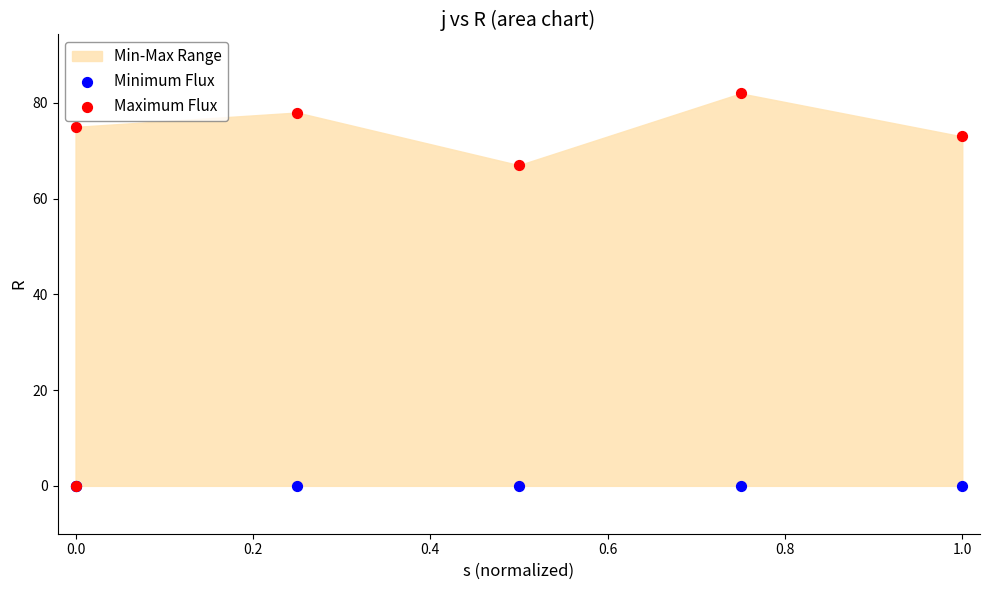

Across all series, what Y value is closest to 41?

67